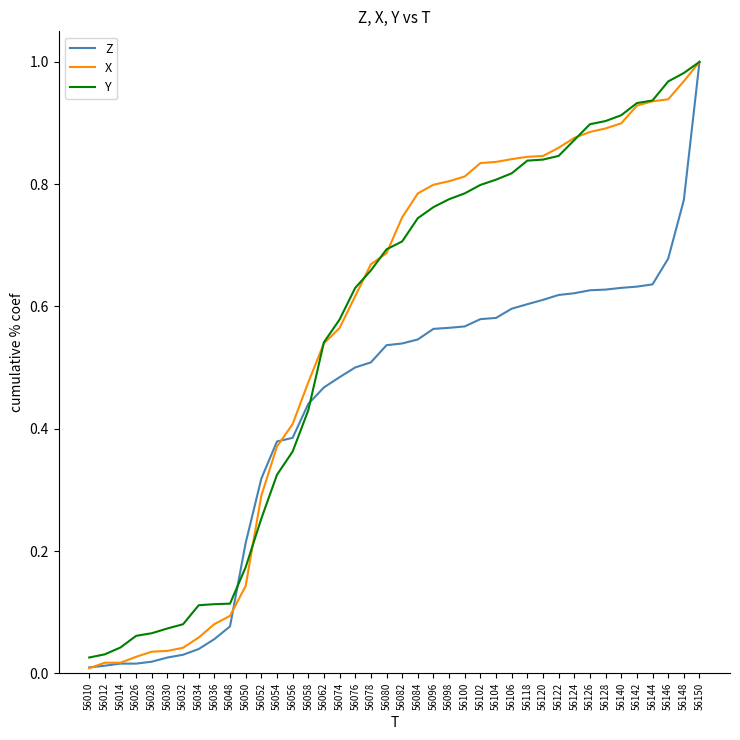

True or false: Z and Y intersect in this chart.

True